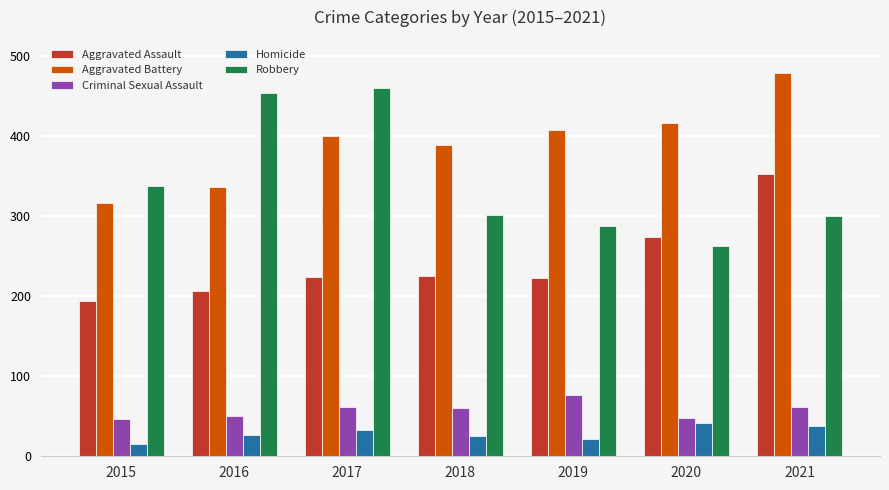

At which label does Aggravated Battery reach its minimum?

2015